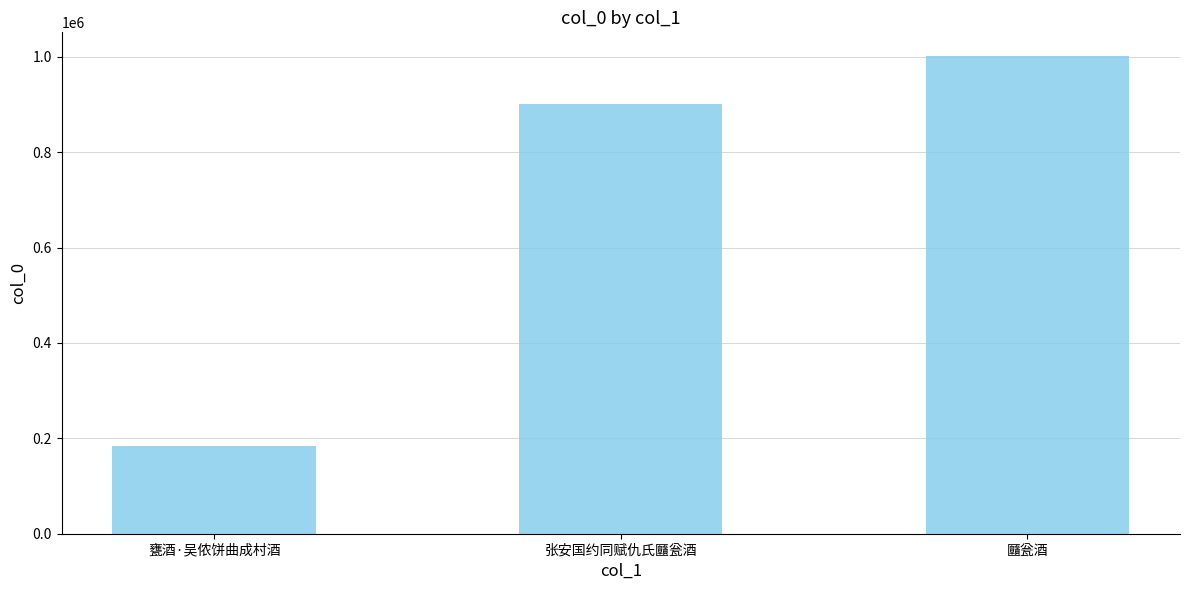

What is the change in value from 甕酒·吴侬饼曲成村酒 to 张安国约同赋仇氏㔶瓮酒?

+715839